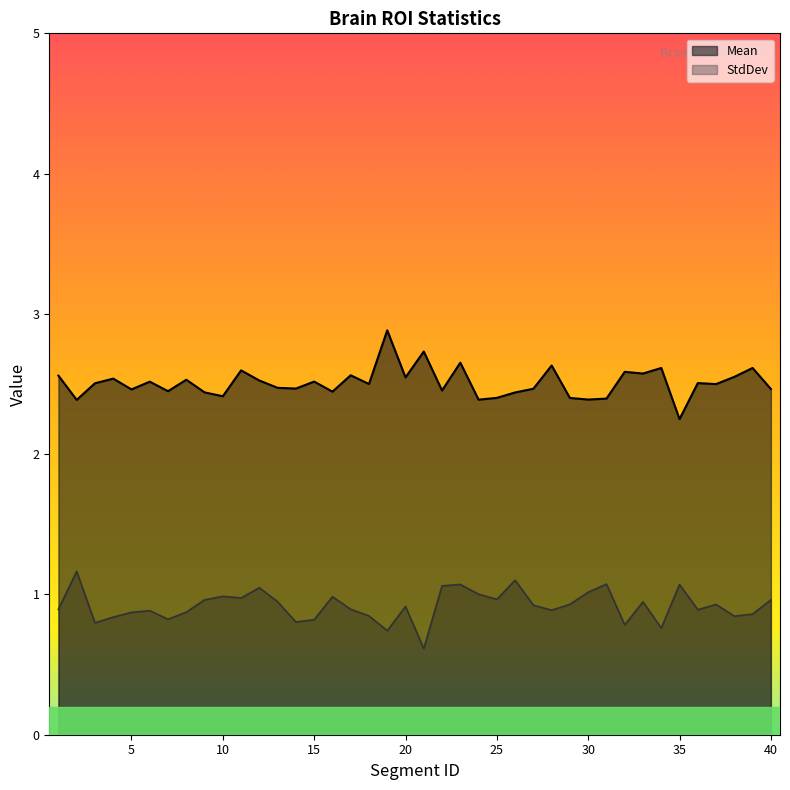

Read the Mean value at 27.

2.5